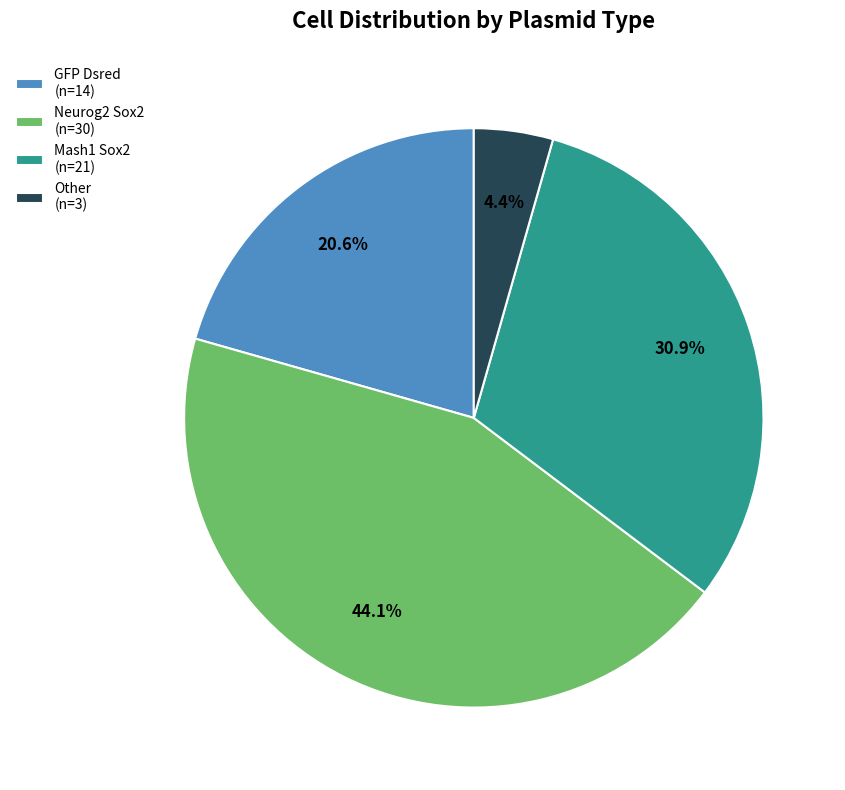

Between Mash1 Sox2 and Other, which is larger?

Mash1 Sox2